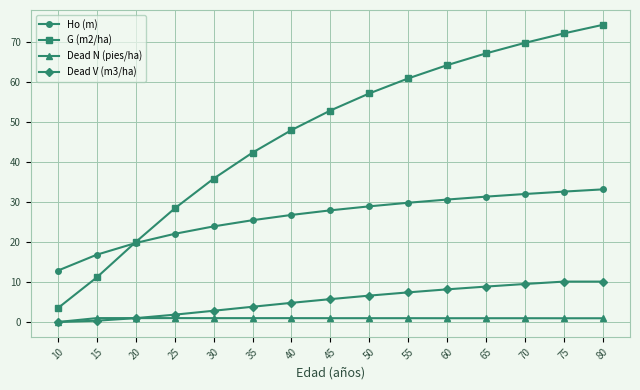

Which series has the widest spread of values?

G (m2/ha)